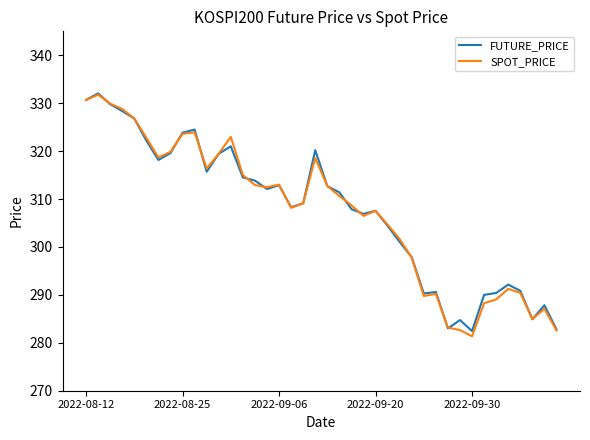

What is the smallest value displayed?

281.4